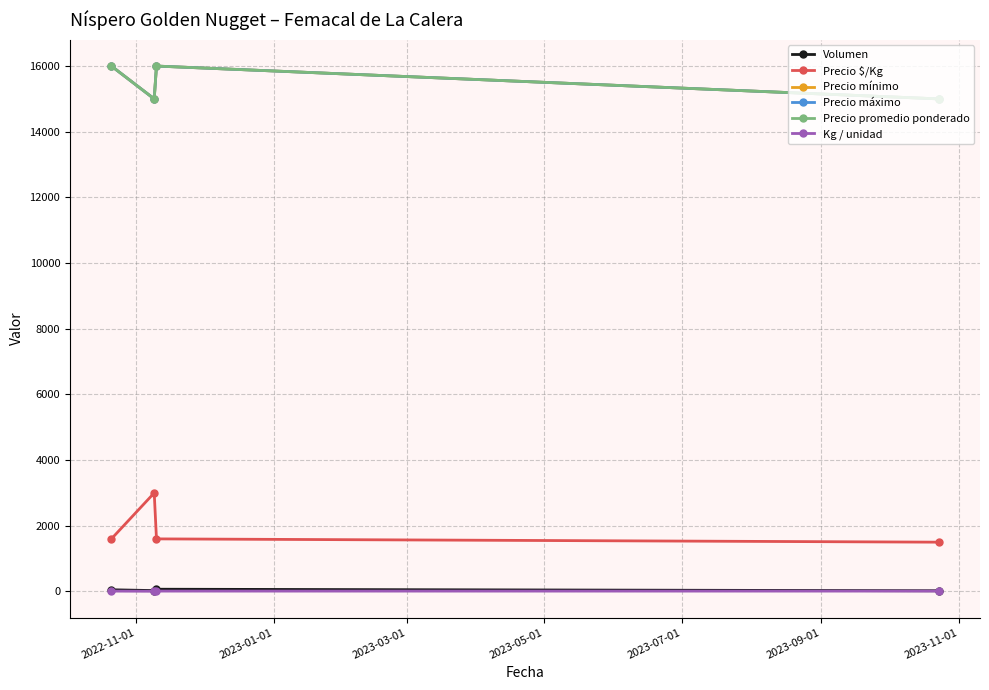

Does the chart display data point markers on the line(s)?

Yes